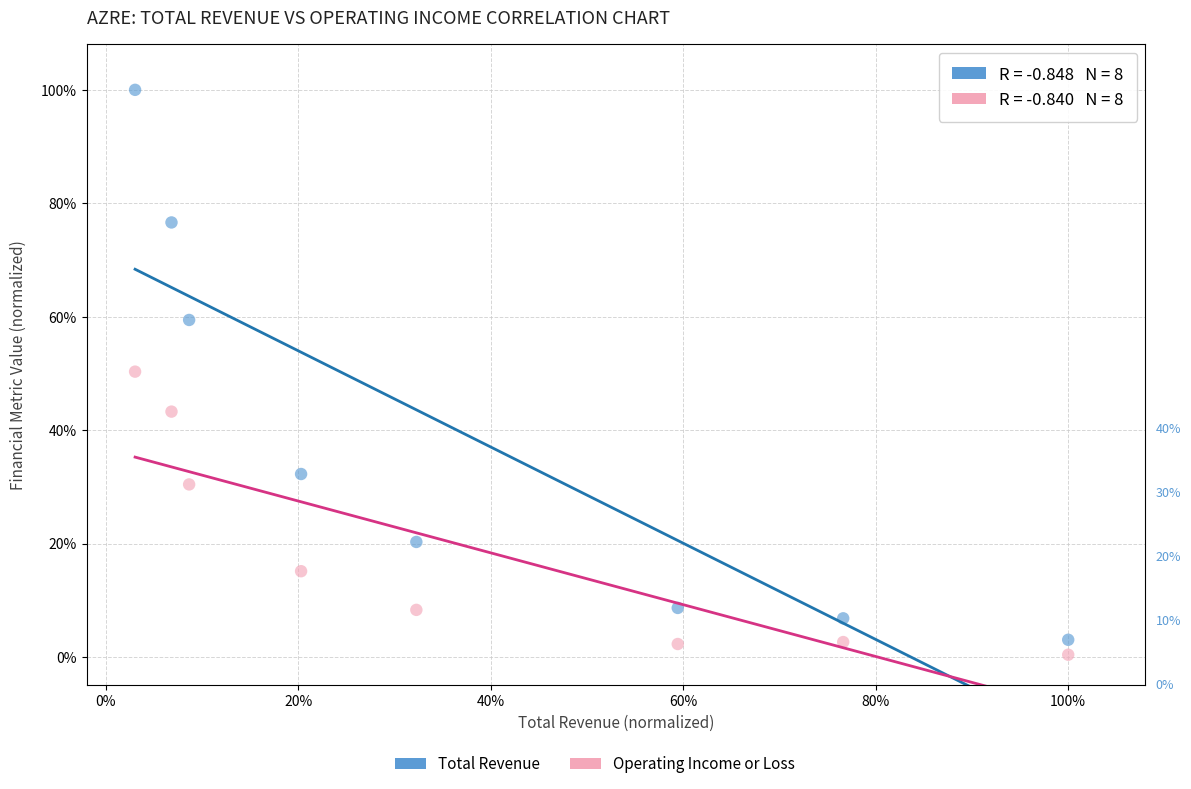

Which series reaches the minimum Y coordinate?

Operating Income or Loss